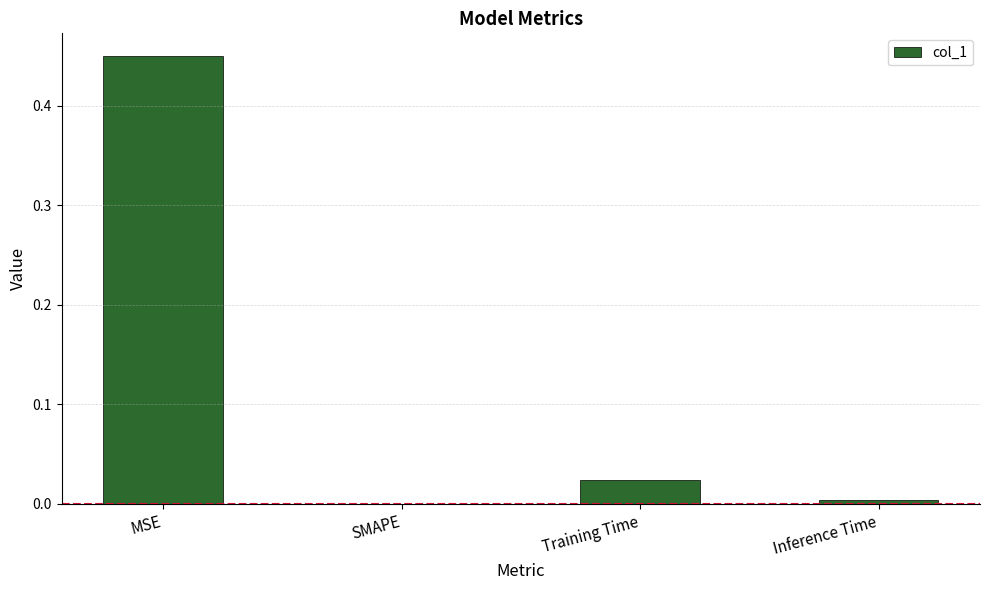

True or false: the data shows 0.2 at SMAPE.

False